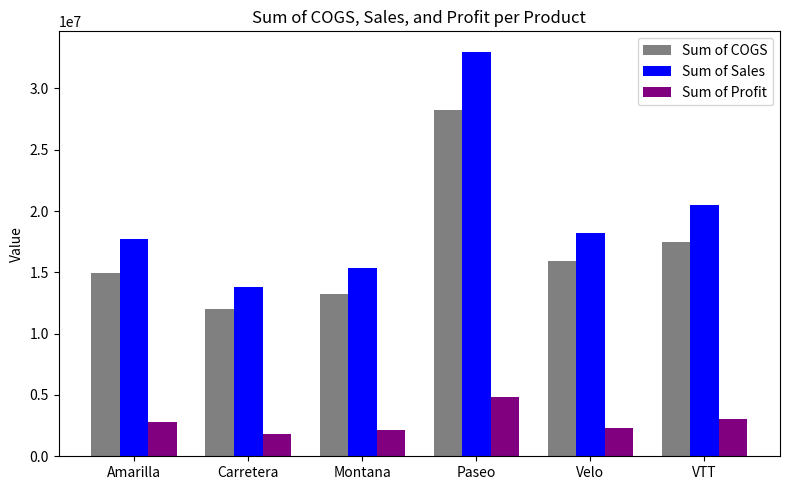

List the series in order of their overall mean, highest first.

Sum of Sales, Sum of COGS, Sum of Profit